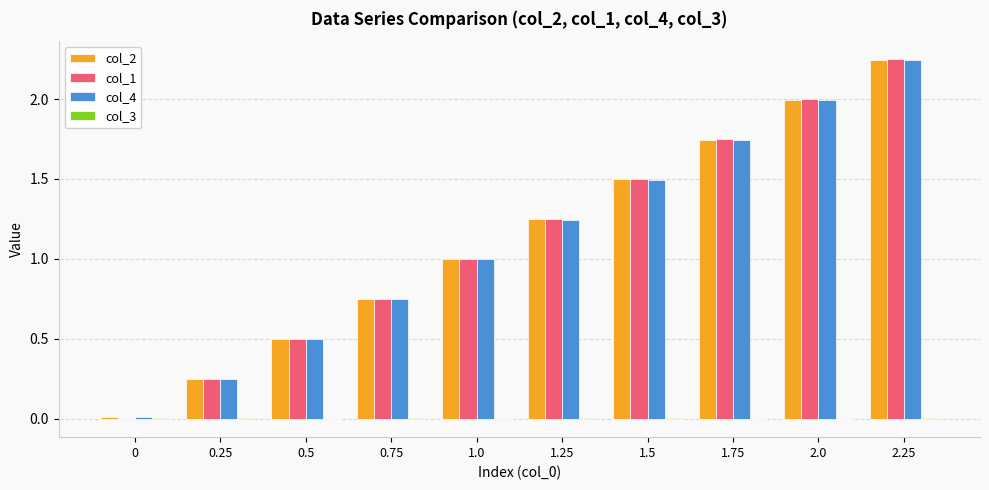

What is the sum of all col_2 values?

11.2